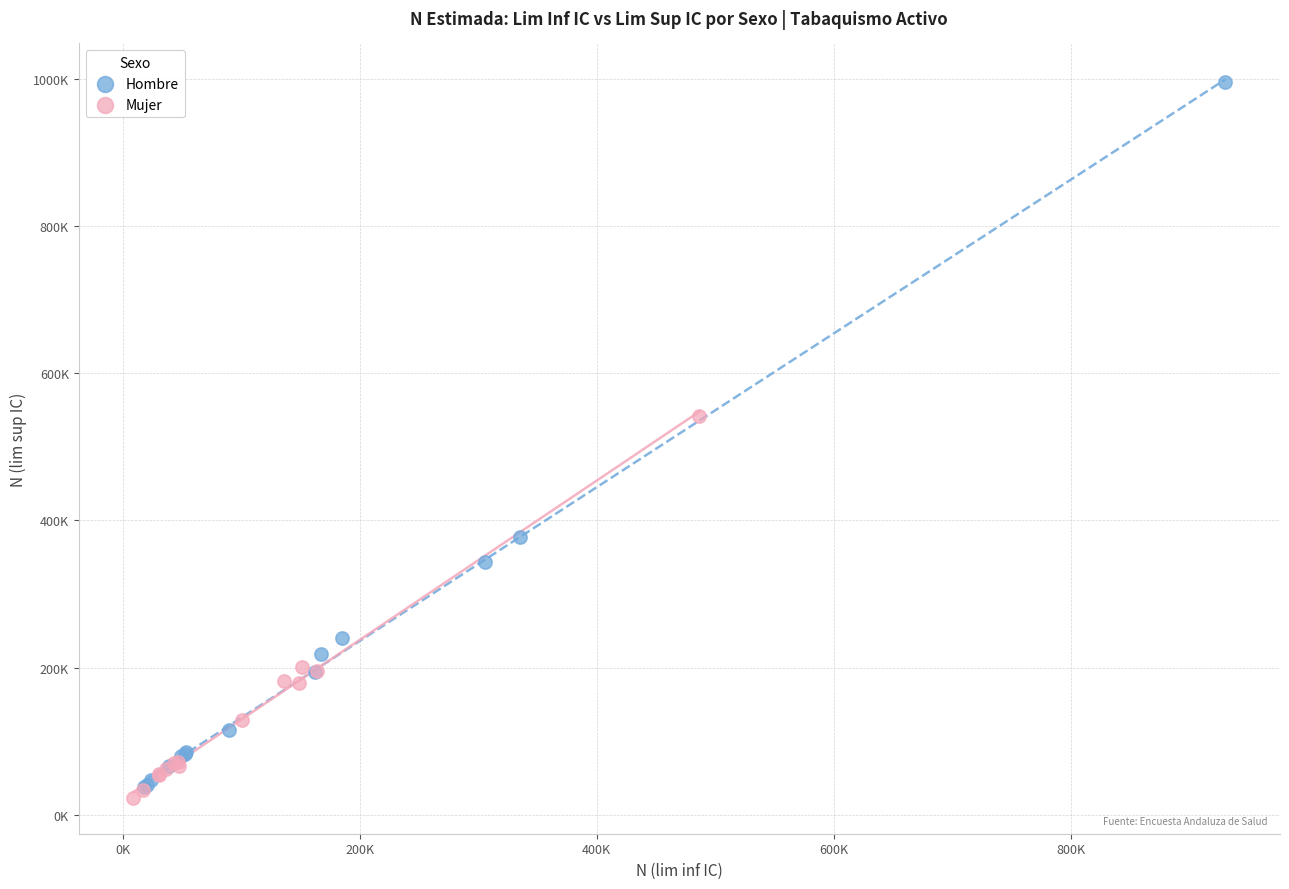

What are all the series names shown in the legend?

Hombre, Mujer